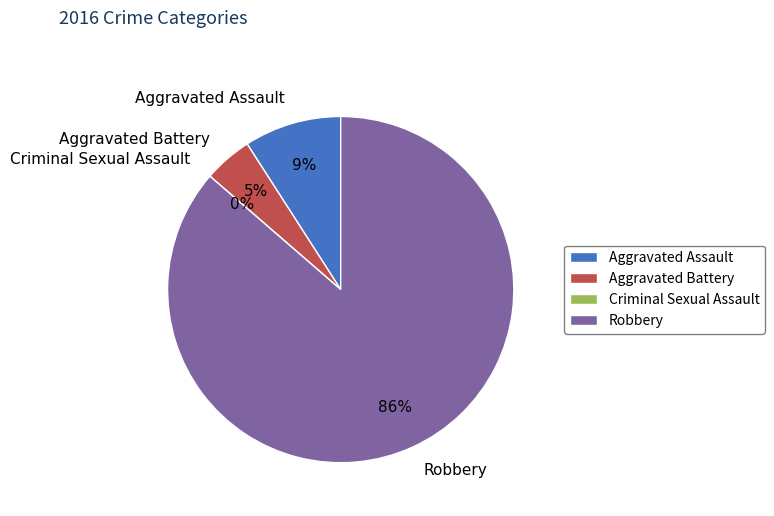

To the nearest percent, what is the average slice percentage?

25%